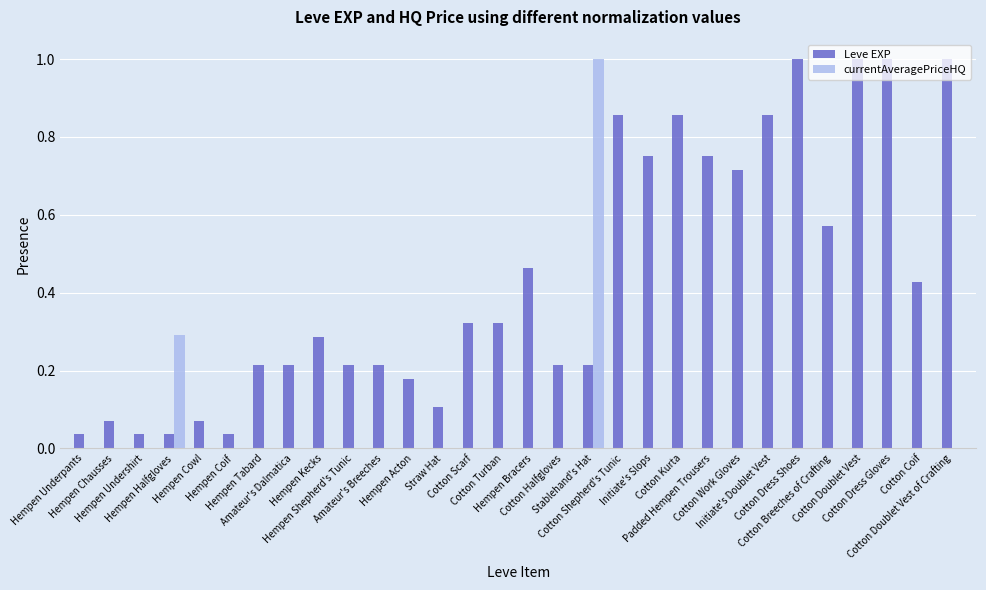

What is the highest value of the Leve EXP series?

1.0